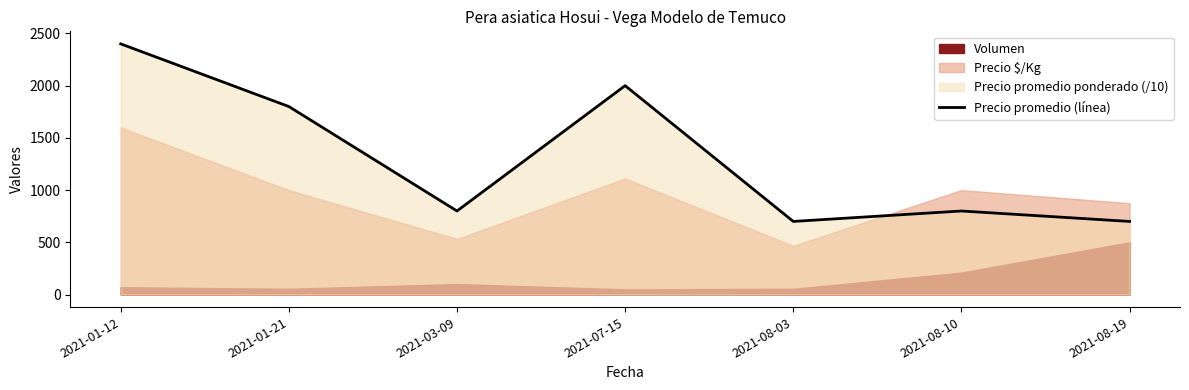

What is the difference between the maximum and second lowest values?

1700